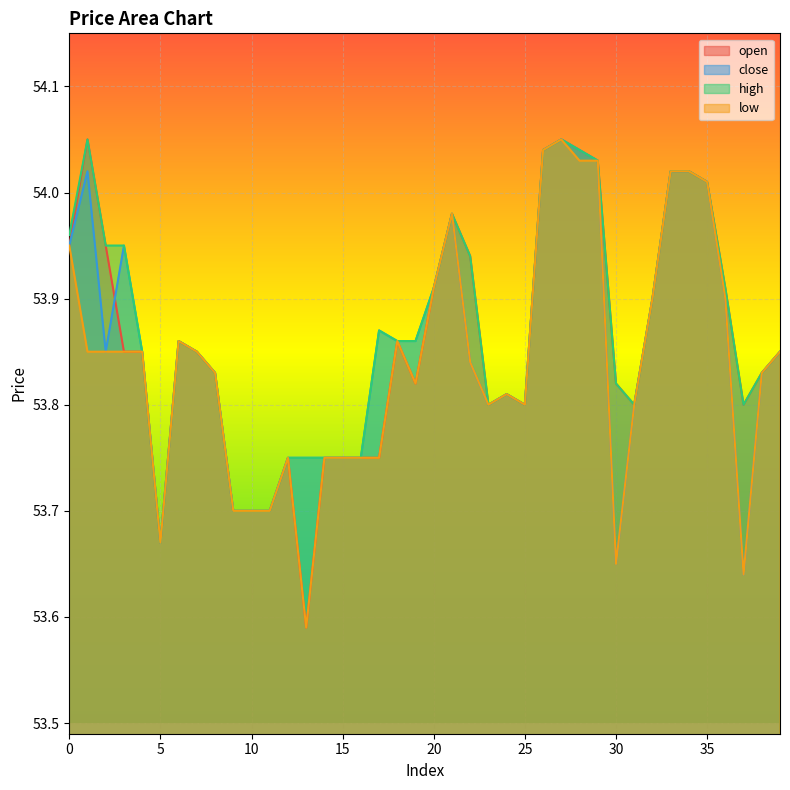

List the labels in order of close value, largest first.

27, 26, 28, 29, 1, 33, 34, 35, 21, 0, 3, 20, 32, 36, 17, 6, 18, 19, 2, 4, 7, 39, 22, 8, 38, 24, 23, 25, 31, 12, 13, 14, 15, 16, 9, 10, 11, 5, 30, 37